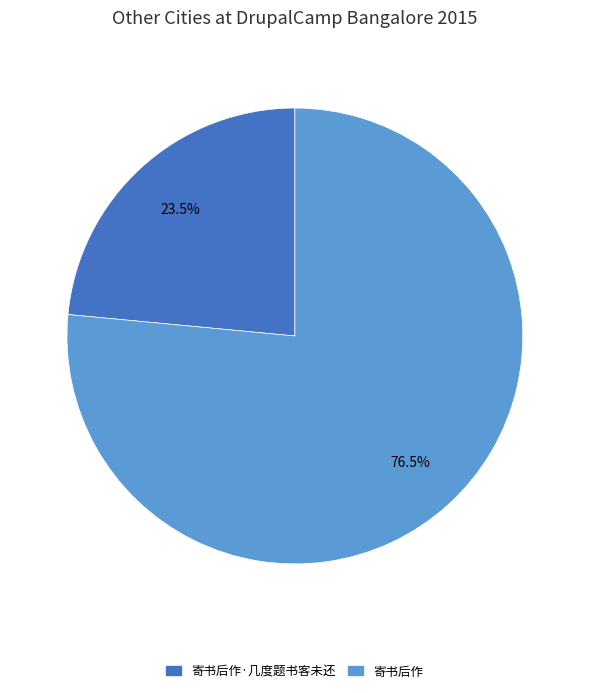

What is the smallest slice in the pie chart?

寄书后作·几度题书客未还